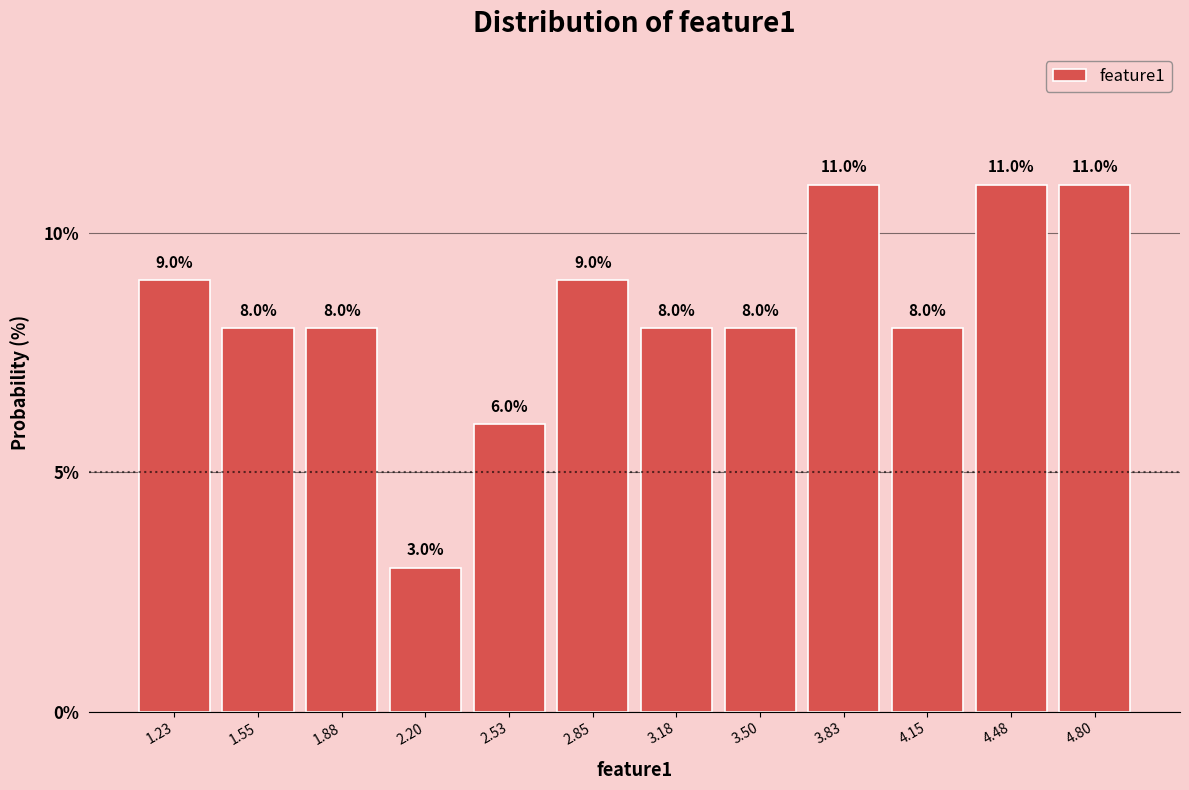

Reading left to right, transcribe this chart: for each bar, give the range it covers on the x-axis and its height. The bar edges are not printed on the chart, so give them approximately, as read against the axis.

1.05 to 1.40: 9.0
1.40 to 1.70: 8.0
1.70 to 2.05: 8.0
2.05 to 2.35: 3.0
2.35 to 2.70: 6.0
2.70 to 3.00: 9.0
3.00 to 3.35: 8.0
3.35 to 3.65: 8.0
3.65 to 4.00: 11.0
4.00 to 4.30: 8.0
4.30 to 4.65: 11.0
4.65 to 4.95: 11.0